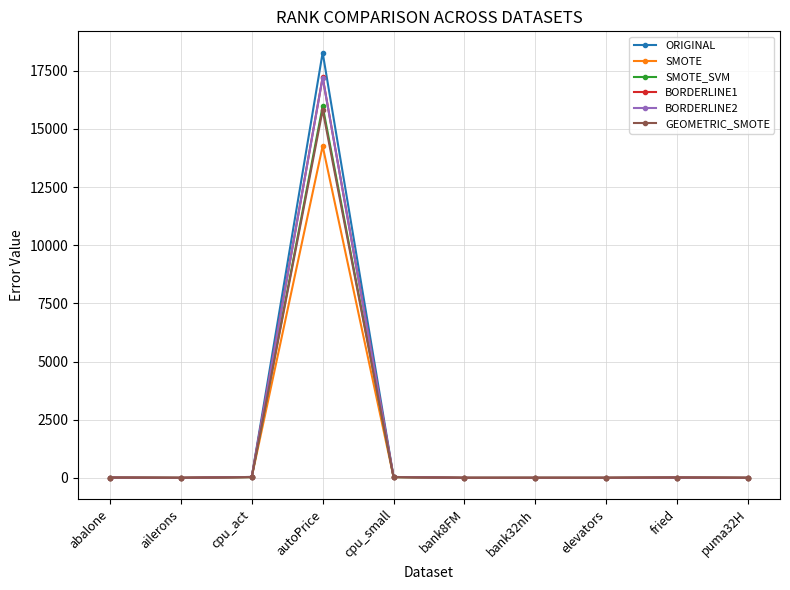

Which series has the largest range (max minus min)?

ORIGINAL